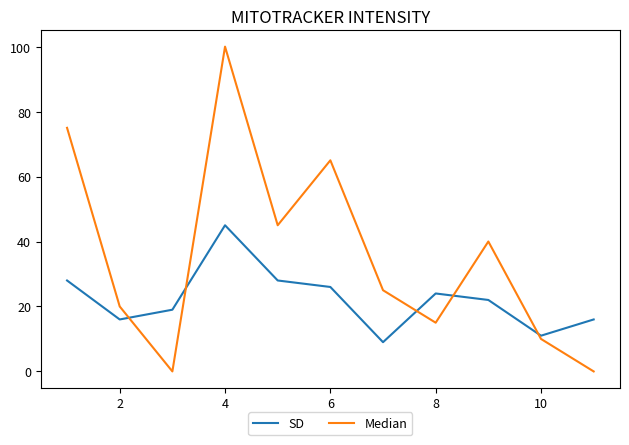

What is the greatest value displayed?

100